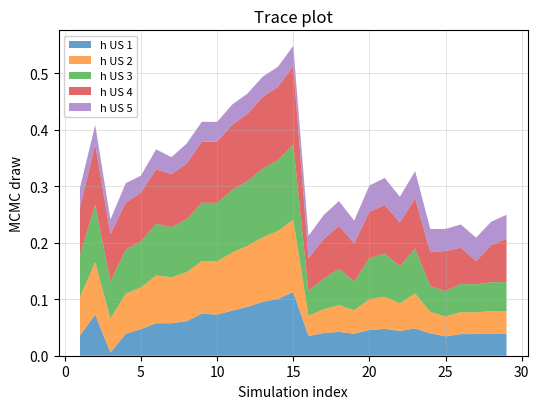

Reading left to right, extract all data points from this chart.

h US 1: 0.0	0.1	0.0	0.0	0.0	0.1	0.1	0.1	0.1	0.1	0.1	0.1	0.1	0.1	0.1	0.0	0.0	0.0	0.0	0.0	0.0	0.0	0.0	0.0	0.0	0.0	0.0	0.0	0.0
h US 2: 0.1	0.1	0.1	0.1	0.1	0.1	0.1	0.1	0.1	0.1	0.1	0.1	0.1	0.1	0.1	0.0	0.0	0.0	0.0	0.1	0.1	0.0	0.1	0.0	0.0	0.0	0.0	0.0	0.0
h US 3: 0.1	0.1	0.1	0.1	0.1	0.1	0.1	0.1	0.1	0.1	0.1	0.1	0.1	0.1	0.1	0.0	0.1	0.1	0.1	0.1	0.1	0.1	0.1	0.0	0.0	0.0	0.0	0.1	0.1
h US 4: 0.1	0.1	0.1	0.1	0.1	0.1	0.1	0.1	0.1	0.1	0.1	0.1	0.1	0.1	0.1	0.1	0.1	0.1	0.1	0.1	0.1	0.1	0.1	0.1	0.1	0.1	0.0	0.1	0.1
h US 5: 0.0	0.0	0.0	0.0	0.0	0.0	0.0	0.0	0.0	0.0	0.0	0.0	0.0	0.0	0.0	0.0	0.0	0.0	0.0	0.0	0.0	0.0	0.0	0.0	0.0	0.0	0.0	0.0	0.0